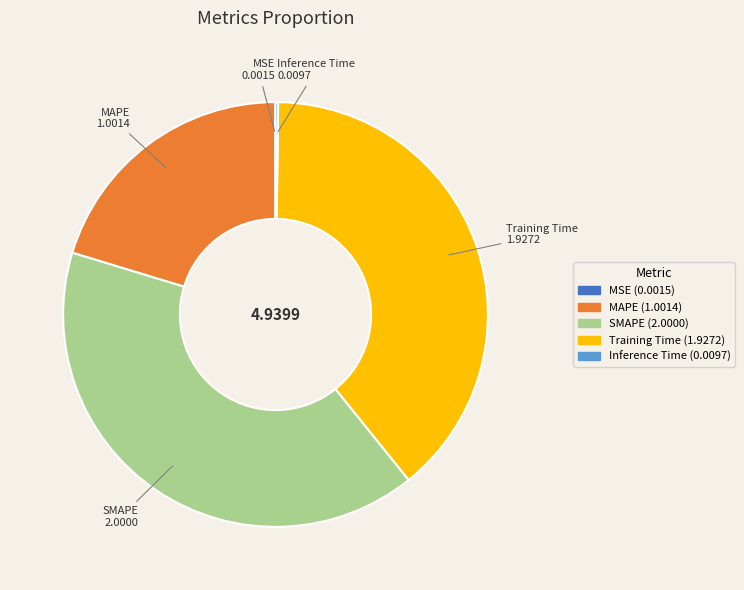

Is it true that SMAPE is 40% of the pie?

True